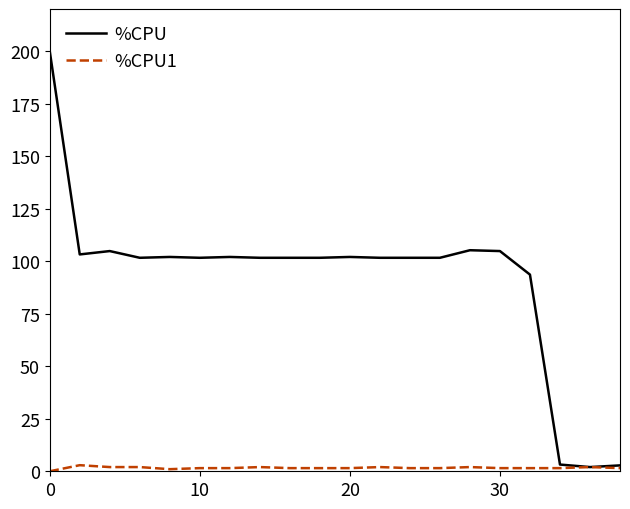

List the series in order of their peak value, lowest first.

%CPU1, %CPU